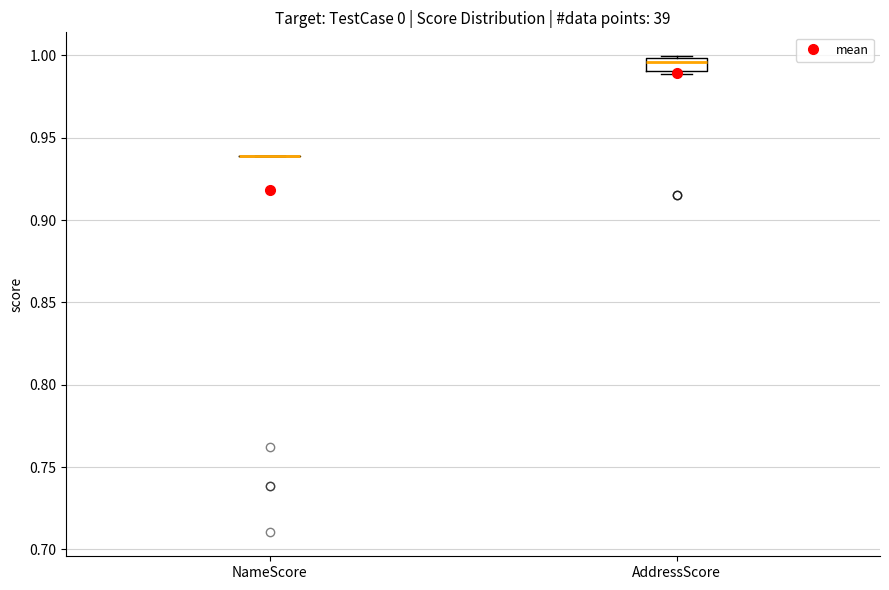

Where does the median line of the box for AddressScore sit on the y-axis? The values are not printed on the chart, so give them approximately, as read against the axis.

0.995